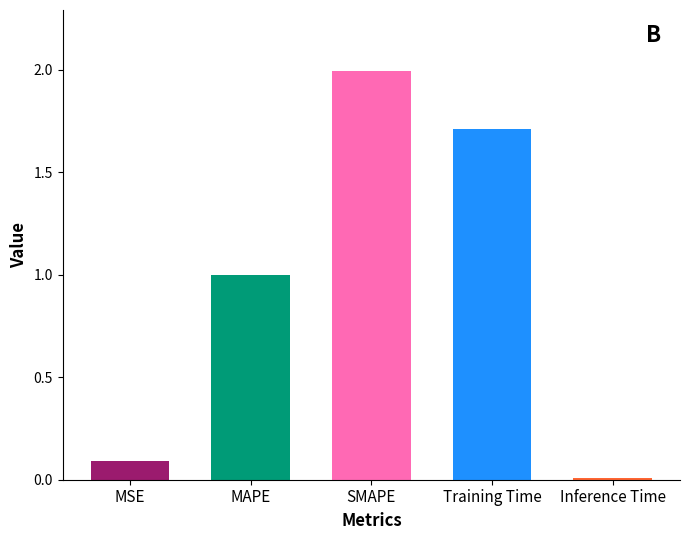

What position from the right is MSE?

5